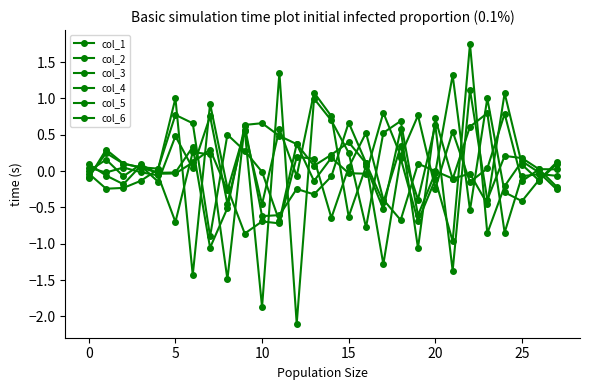

True or false: col_3 has more than 2 points higher than both neighbors.

True